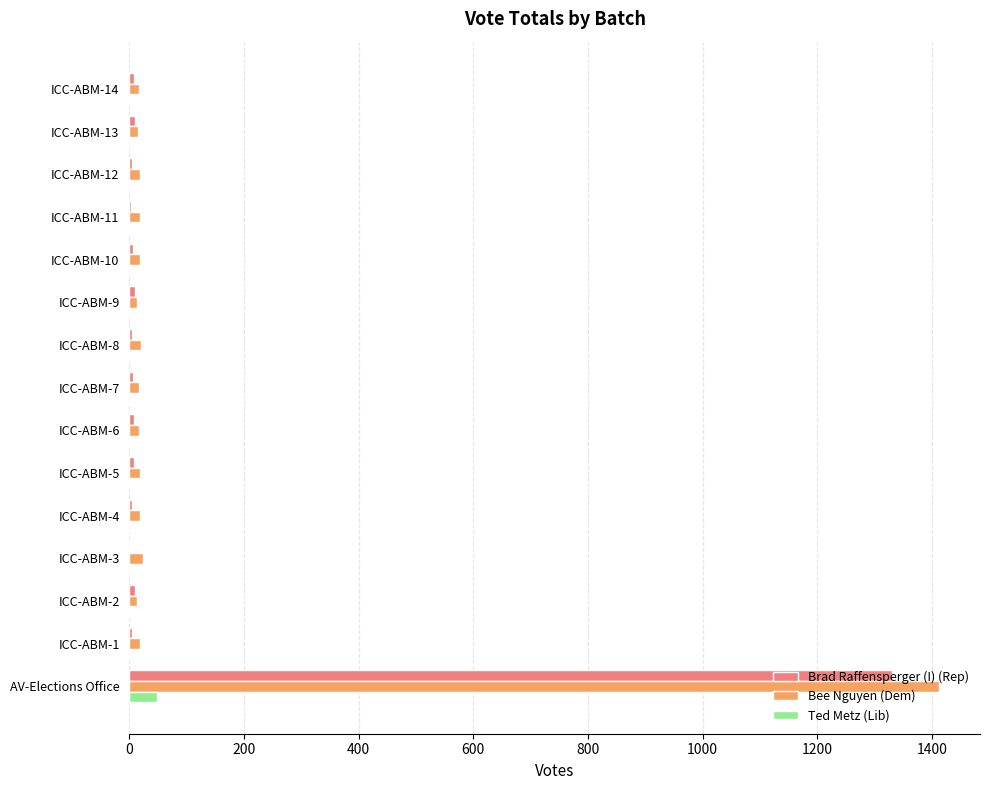

At which label does Ted Metz (Lib) reach its peak?

AV-Elections Office